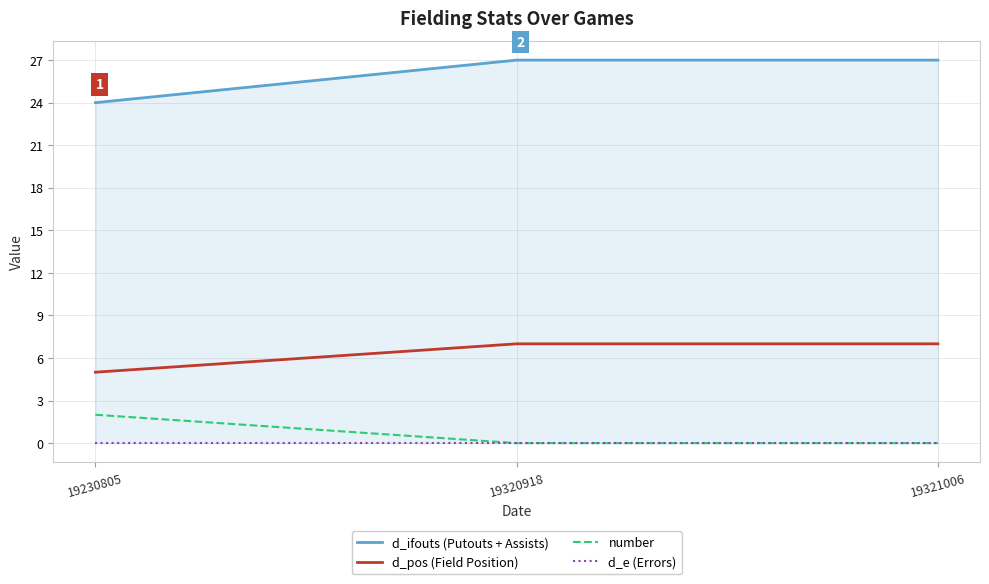

What is the difference between the maximum and minimum values in the d_ifouts (Putouts + Assists) series?

3